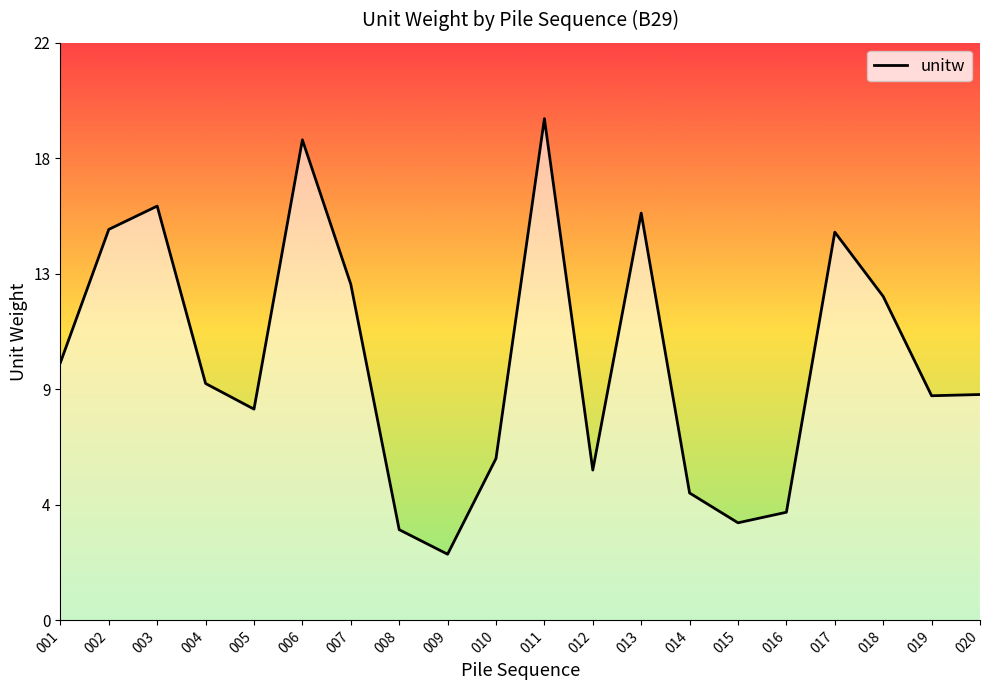

The value at 002 is 6.9. True or false?

False